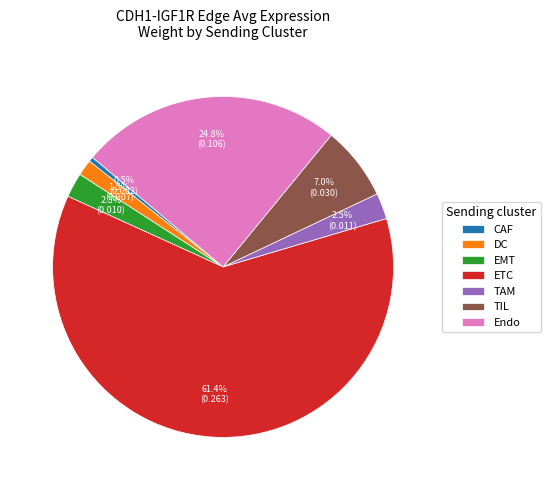

Does ETC account for over 50% of the chart?

Yes